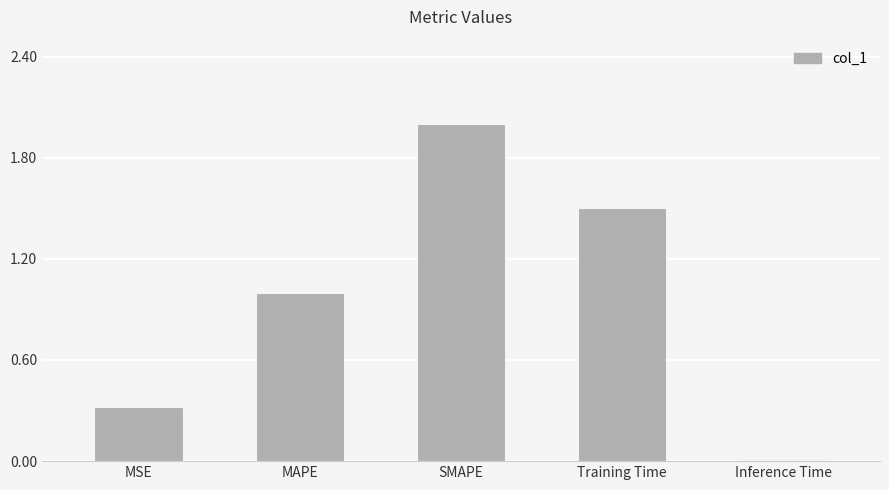

What is the label of the 1st bar from the left?

MSE